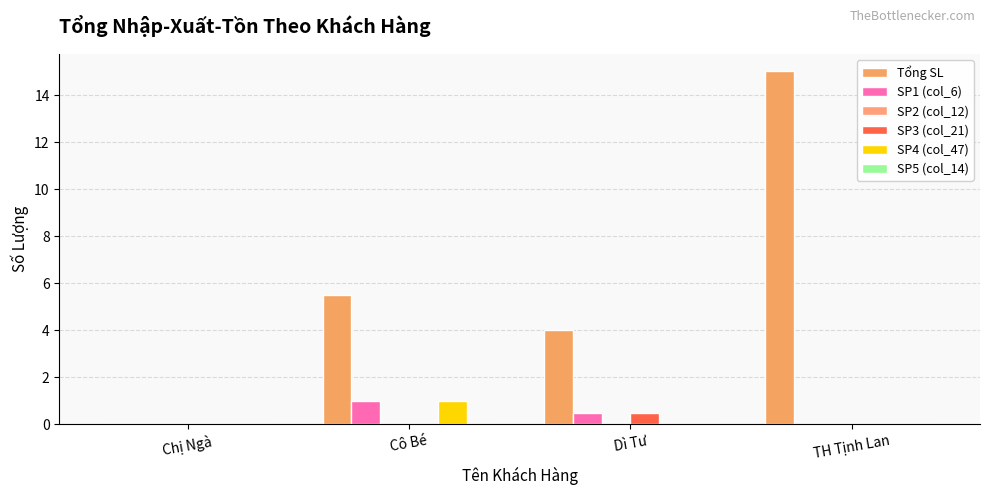

Reading right to left, transcribe all the data shown in this chart.

Tổng SL: 15.0	4.0	5.5	0.0
SP1 (col_6): 0.0	0.5	1.0	0.0
SP2 (col_12): 0.0	0.0	0.0	0.0
SP3 (col_21): 0.0	0.5	0.0	0.0
SP4 (col_47): 0.0	0.0	1.0	0.0
SP5 (col_14): 0.0	0.0	0.0	0.0